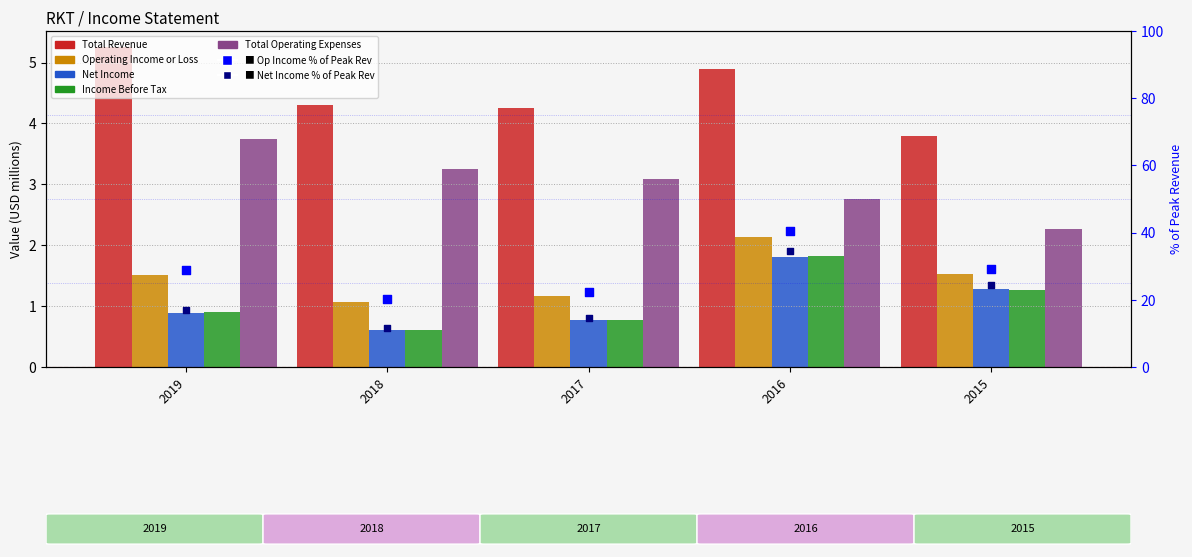

What is the total value across all series at 2019?

12.3